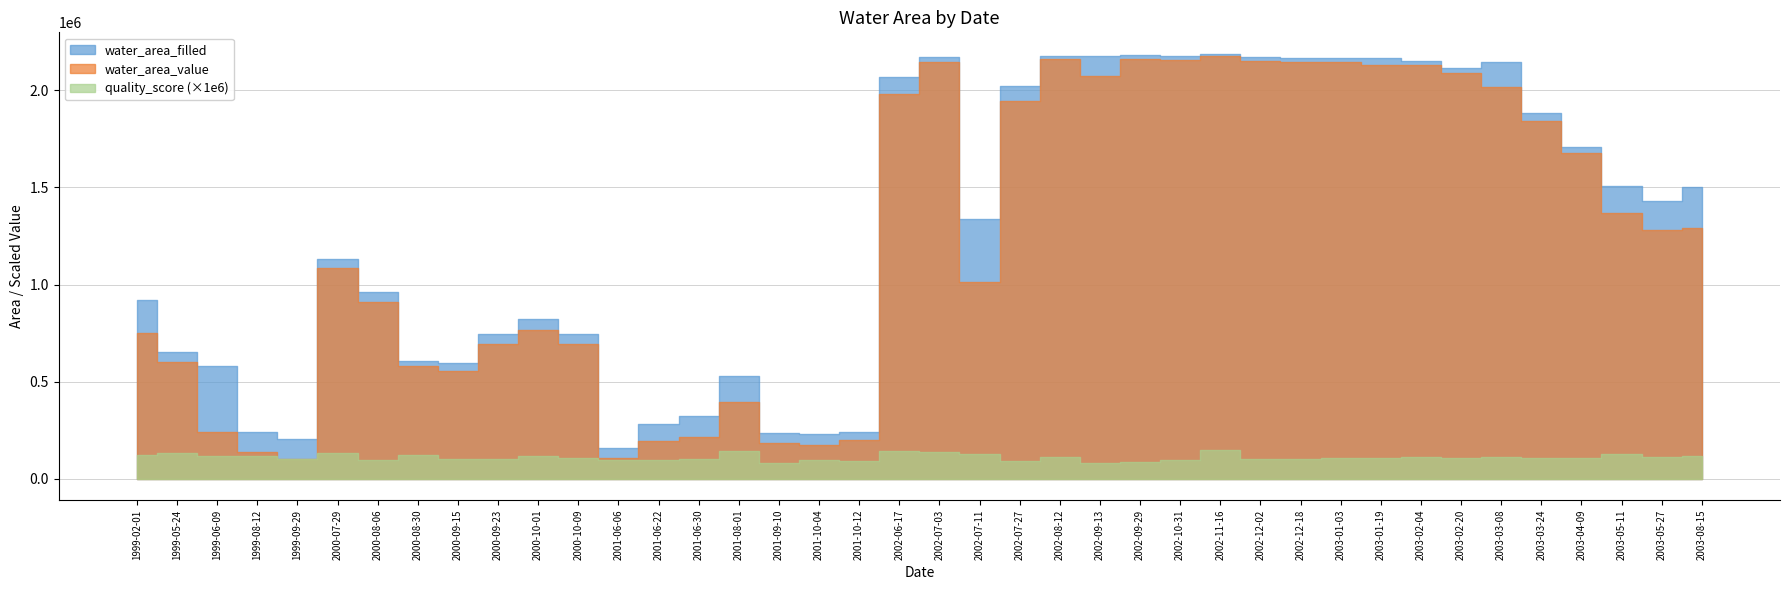

Which series has the largest total across all categories?

water_area_filled